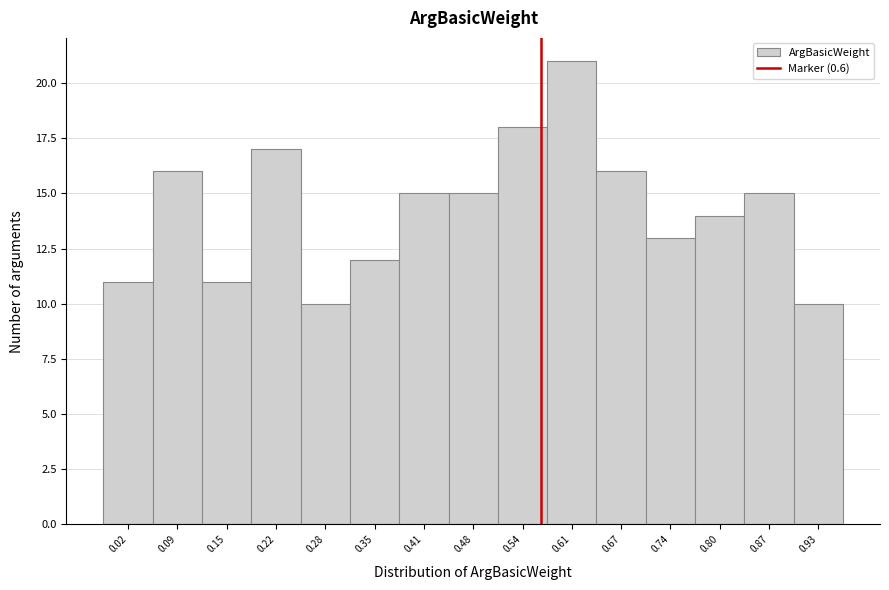

Reading left to right, extract all data points from this chart.

11	16	11	17	10	12	15	15	18	21	16	13	14	15	10